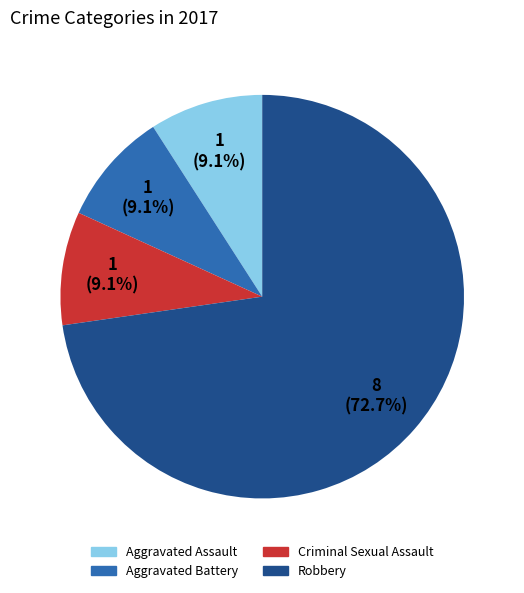

Does any single category account for the majority?

Yes